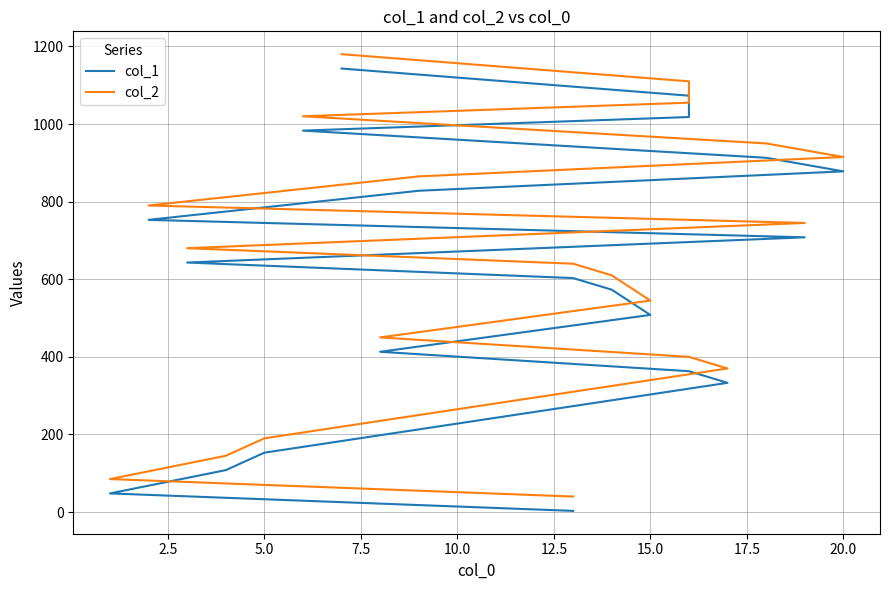

How many data points in col_2 are less than 680?

10